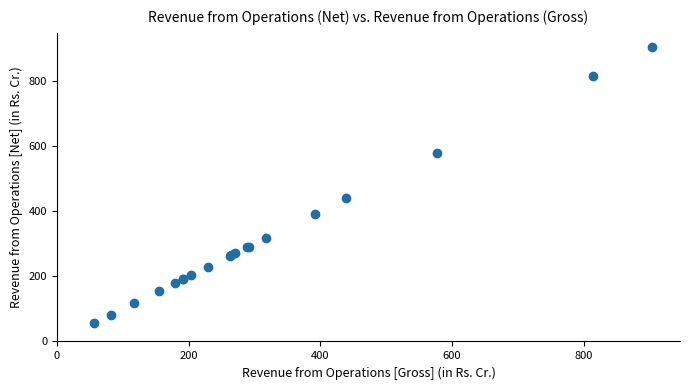

What Y value in the scatter plot is closest to 480?

438.7